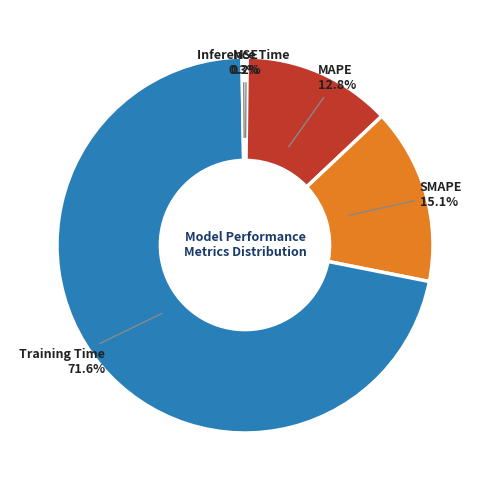

To the nearest percent, what is the difference between the largest and smallest slice percentages?

71%